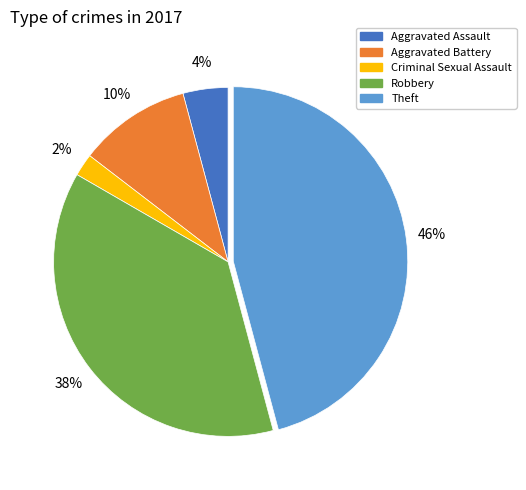

How many slices are in this pie chart?

5